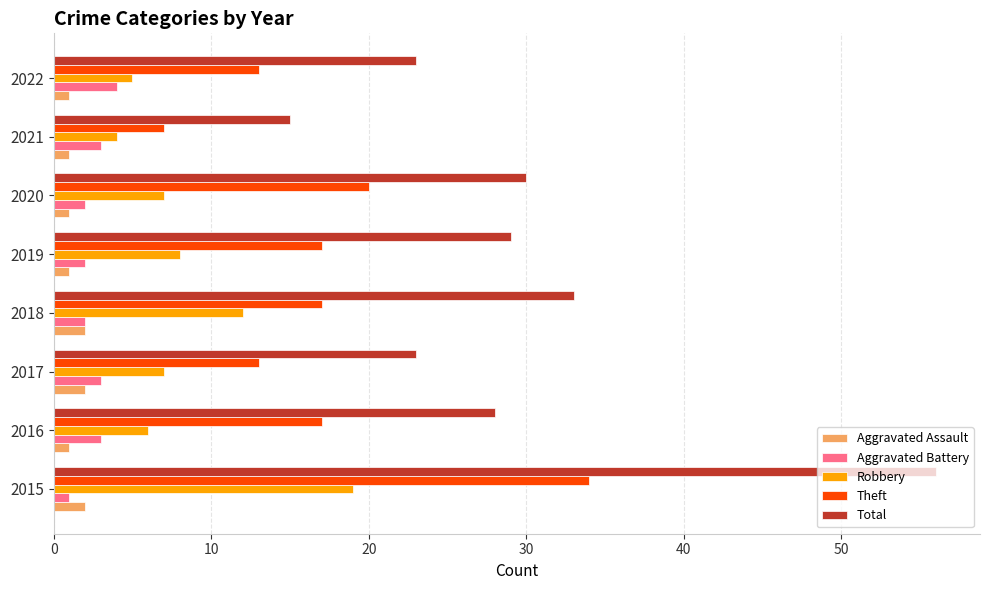

At which label is Robbery closest to 11?

2018